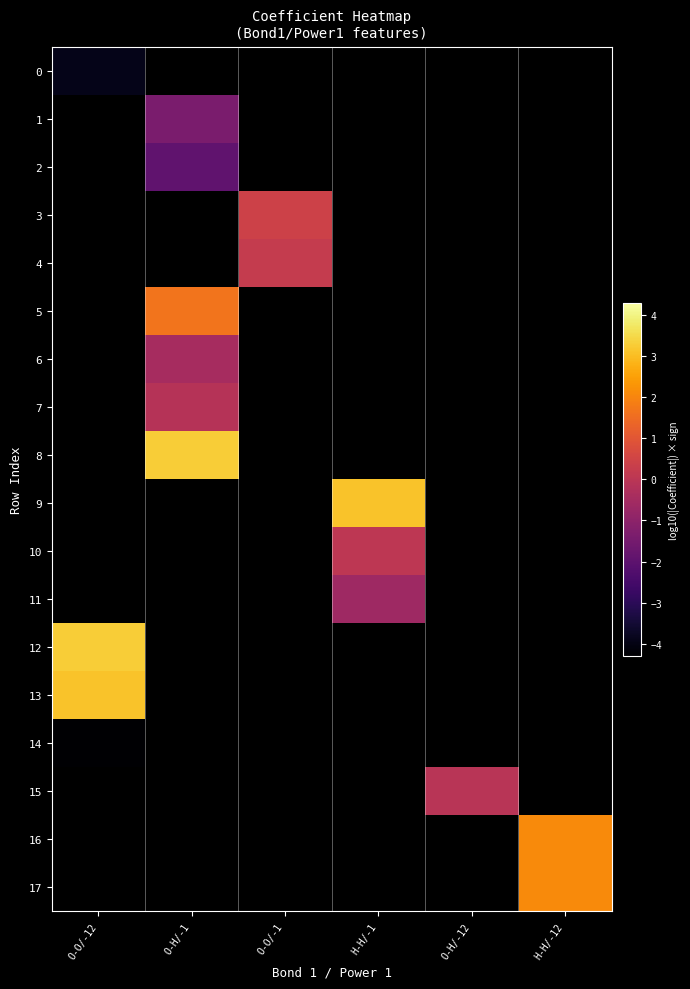

Is the value of row_12 at O-H/-12 greater than the value of row_1 at O-H/-1?

No